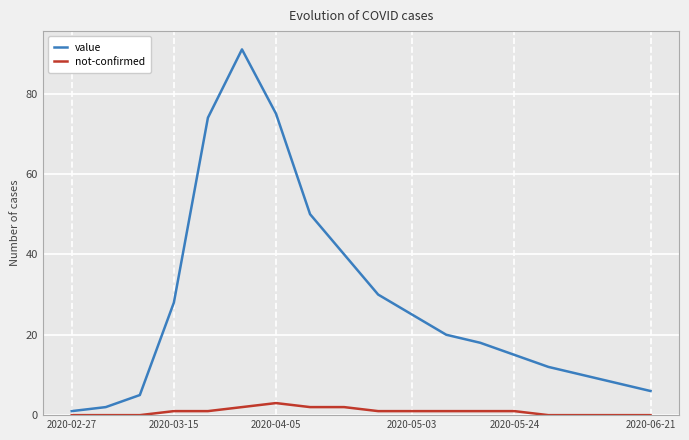

What is the maximum value for value?

91